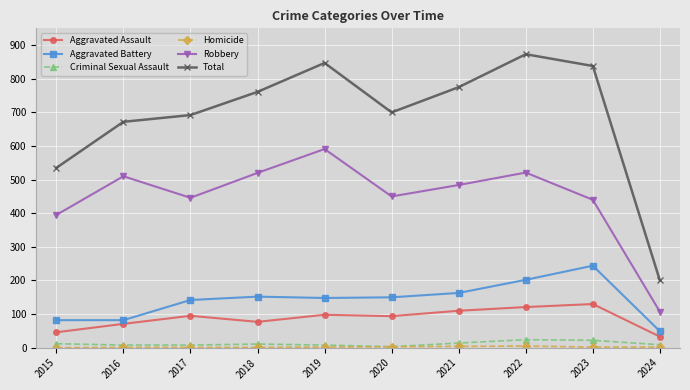

Where is Aggravated Assault nearest to the value 81?

2018